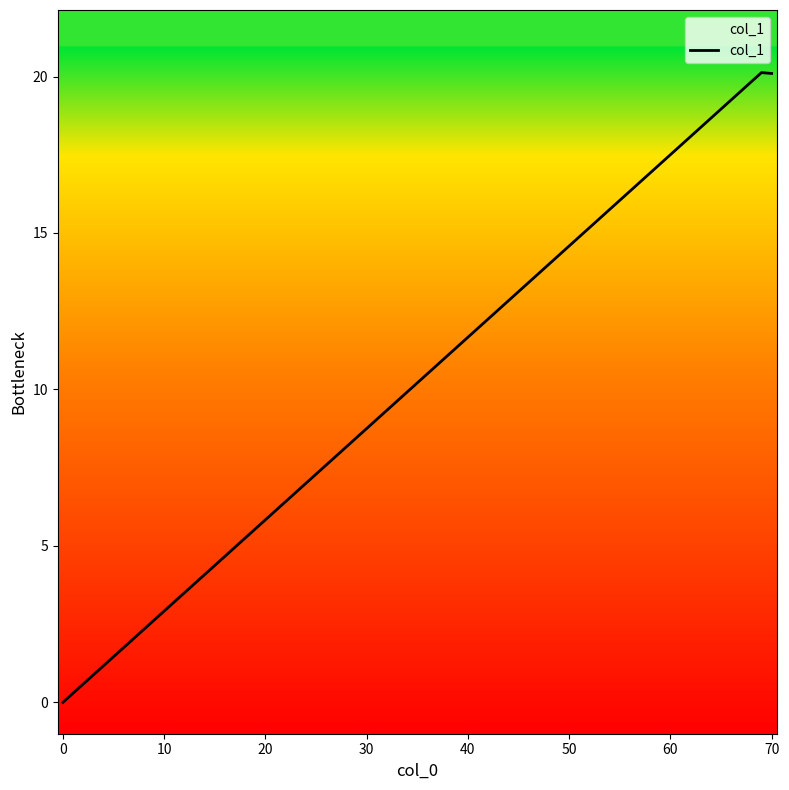

What is the maximum value shown in the chart?

20.1